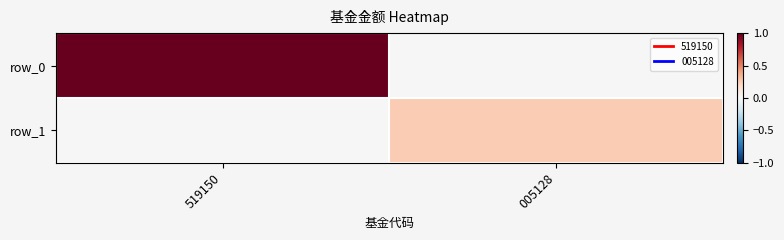

Reading right to left, list all the values displayed in this chart.

row_0: 005128=0.0	519150=1.0
row_1: 005128=0.3	519150=0.0